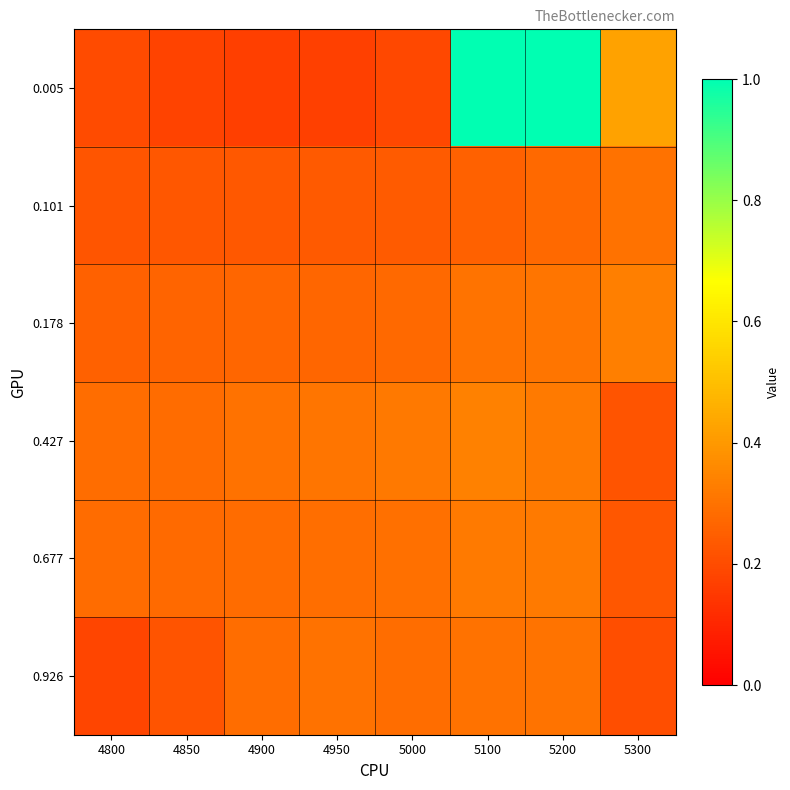

Reading left to right, transcribe all the data shown in this chart.

0.005: 4800=0.2	4850=0.2	4900=0.2	4950=0.2	5000=0.2	5100=1.0	5200=1.0	5300=0.4
0.101: 4800=0.2	4850=0.2	4900=0.2	4950=0.2	5000=0.2	5100=0.3	5200=0.3	5300=0.3
0.178: 4800=0.3	4850=0.3	4900=0.3	4950=0.3	5000=0.3	5100=0.3	5200=0.3	5300=0.3
0.427: 4800=0.3	4850=0.3	4900=0.3	4950=0.3	5000=0.3	5100=0.3	5200=0.3	5300=0.2
0.677: 4800=0.3	4850=0.3	4900=0.3	4950=0.3	5000=0.3	5100=0.3	5200=0.3	5300=0.2
0.926: 4800=0.2	4850=0.2	4900=0.3	4950=0.3	5000=0.3	5100=0.3	5200=0.3	5300=0.2